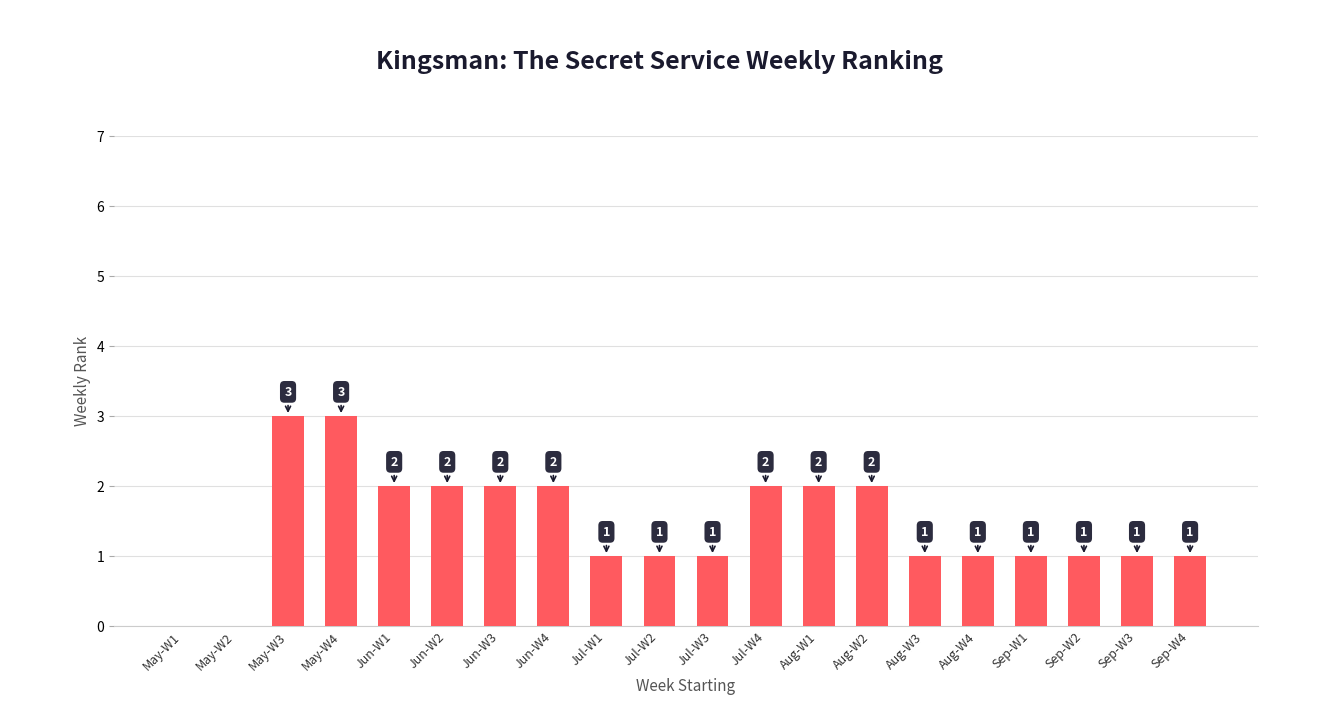

Count the number of data series in this chart.

1